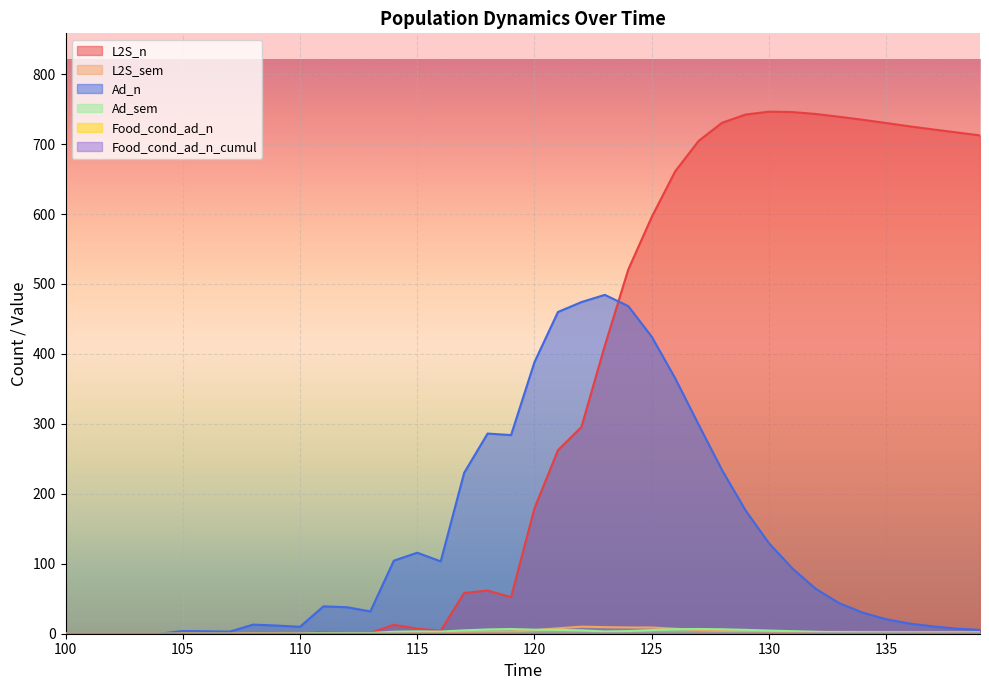

Does the chart display data point markers on the line(s)?

No